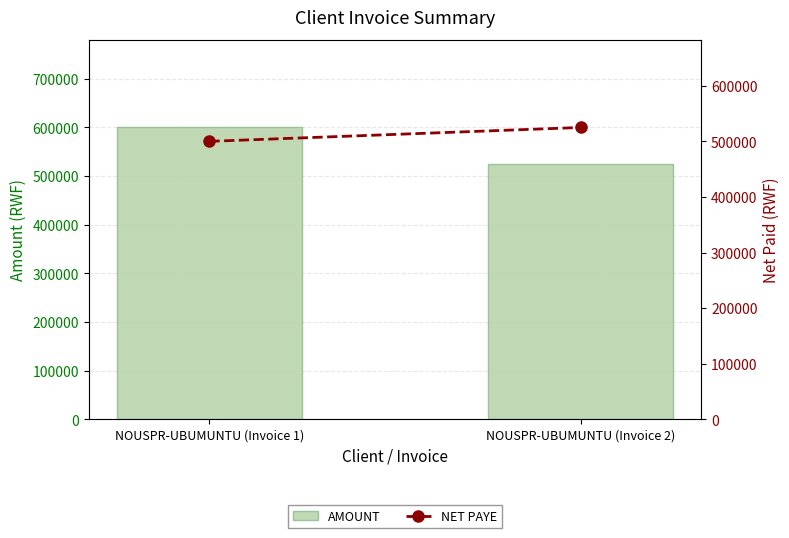

What is the value of the NET PAYE bar at the 2nd from the left?

525000